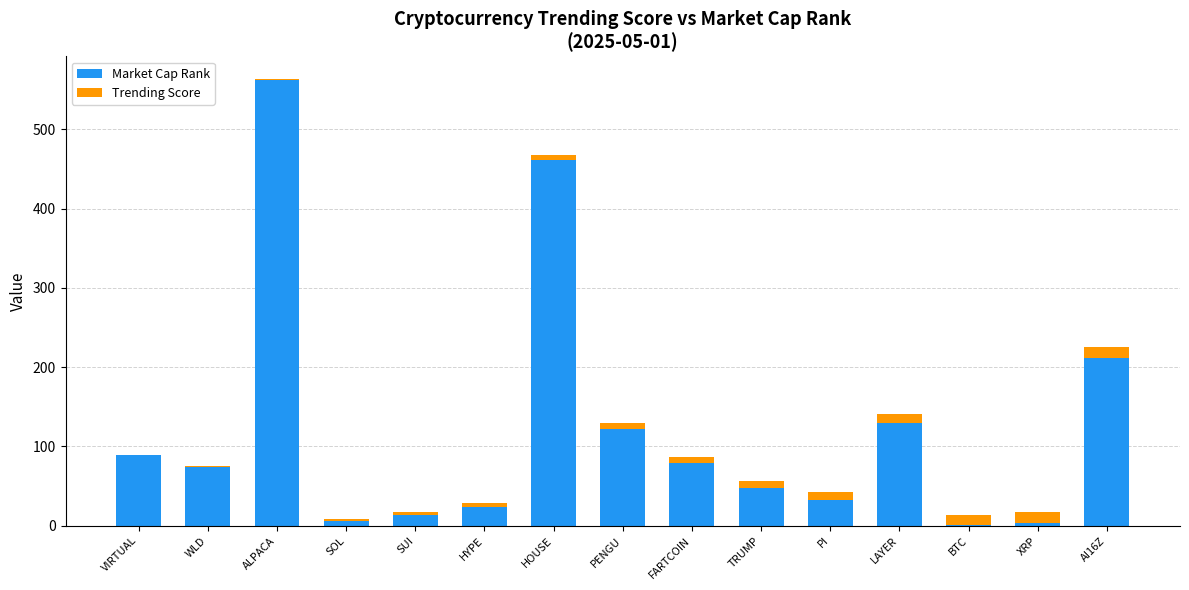

The Market Cap Rank series shows 64 at PENGU. True or false?

False